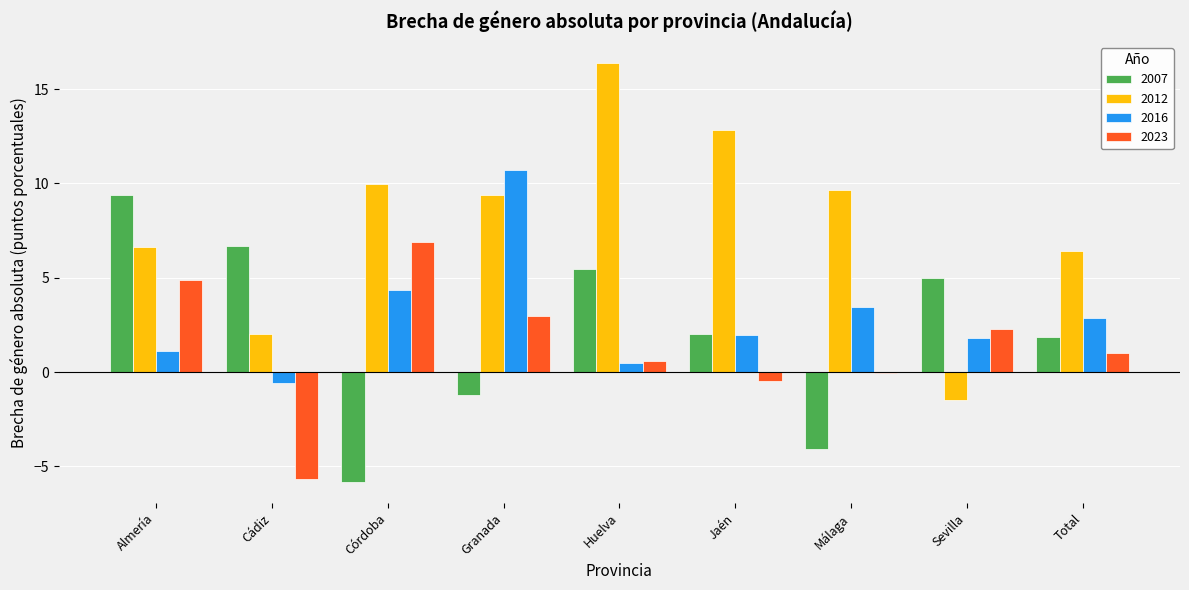

Is the value of 2023 at Cádiz greater than the value of 2007 at Jaén?

No